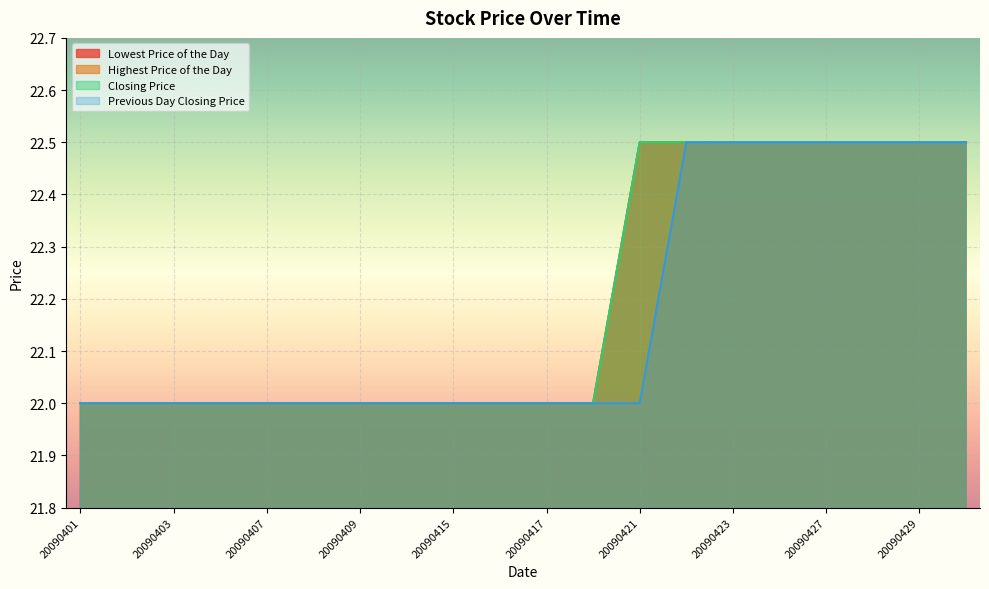

What is the total value across all series at 20090416?

88.0